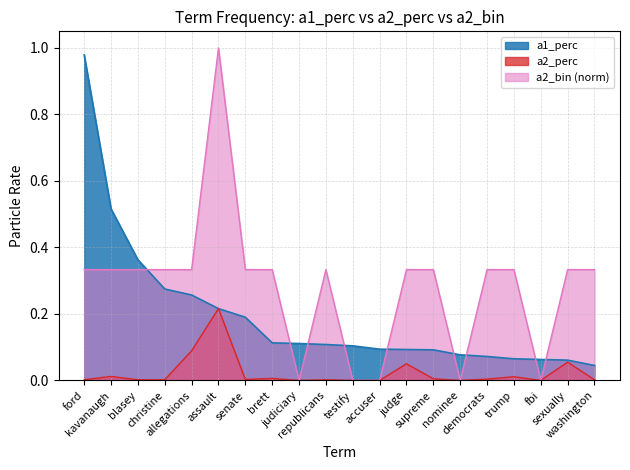

List the series in order of their peak value, highest first.

a2_bin (norm), a1_perc, a2_perc